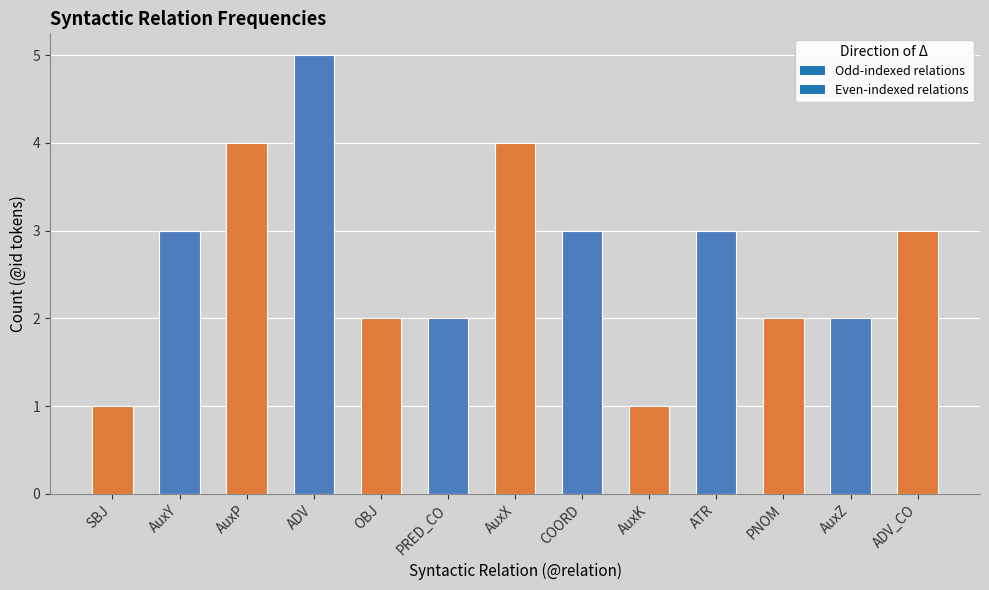

Reading left to right, transcribe all the data shown in this chart.

SBJ=1	AuxY=3	AuxP=4	ADV=5	OBJ=2	PRED_CO=2	AuxX=4	COORD=3	AuxK=1	ATR=3	PNOM=2	AuxZ=2	ADV_CO=3